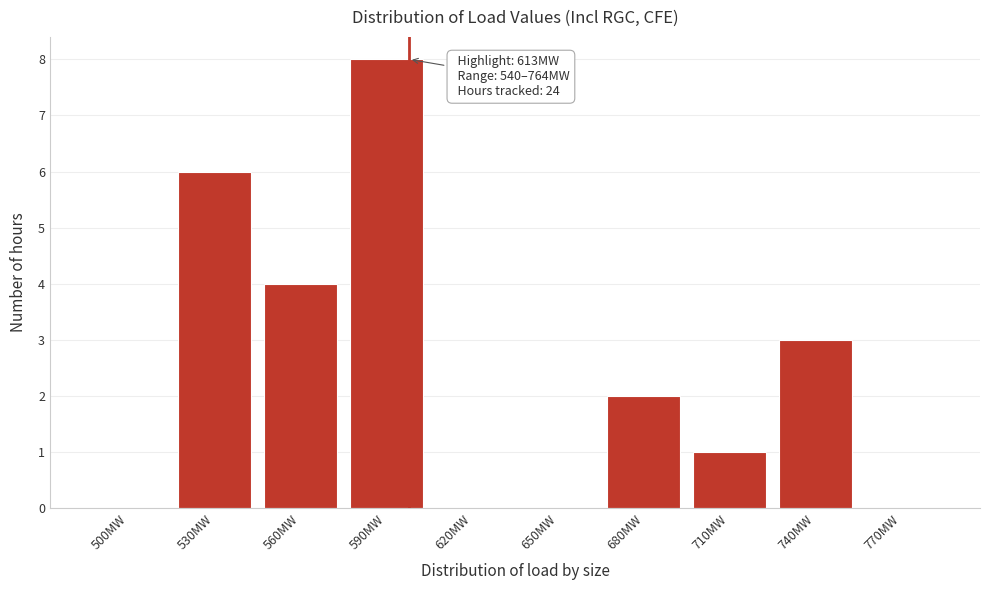

Reading left to right, list all the values displayed in this chart.

500MW=0	530MW=6	560MW=4	590MW=8	620MW=0	650MW=0	680MW=2	710MW=1	740MW=3	770MW=0